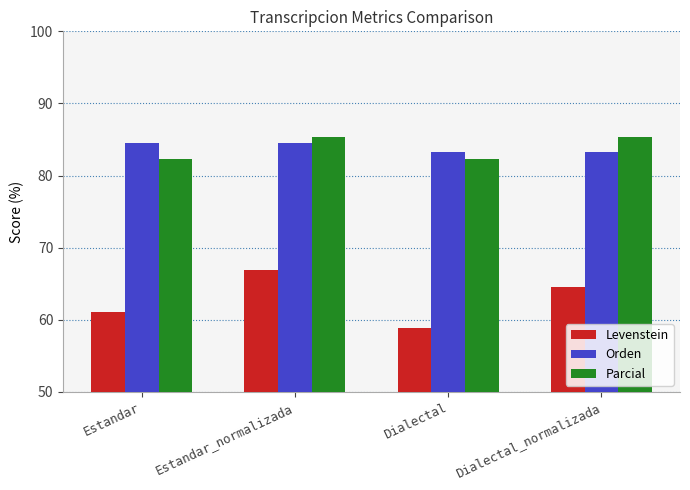

How many data points in Levenstein are above 64?

2